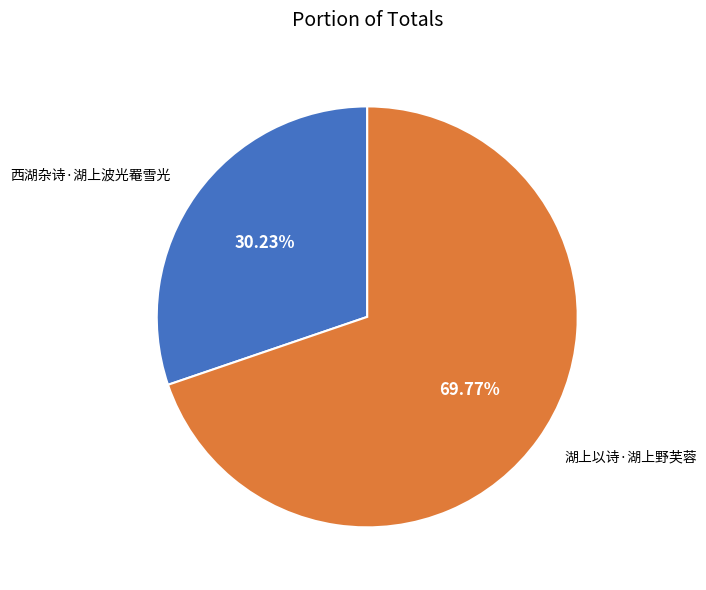

To the nearest percent, what percentage of the pie is 西湖杂诗·湖上波光罨雪光?

30%